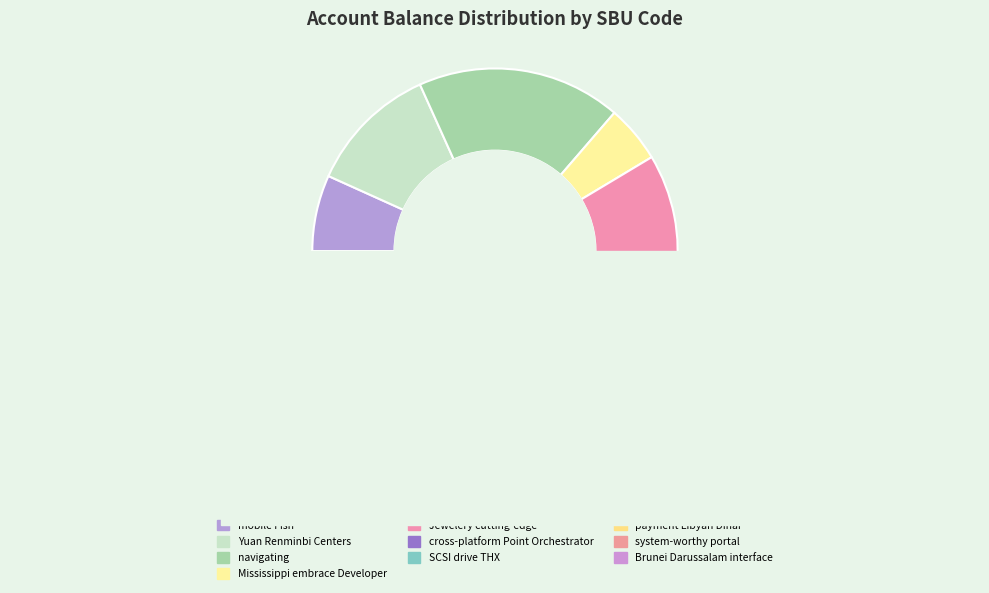

Is there a majority slice in this chart?

No